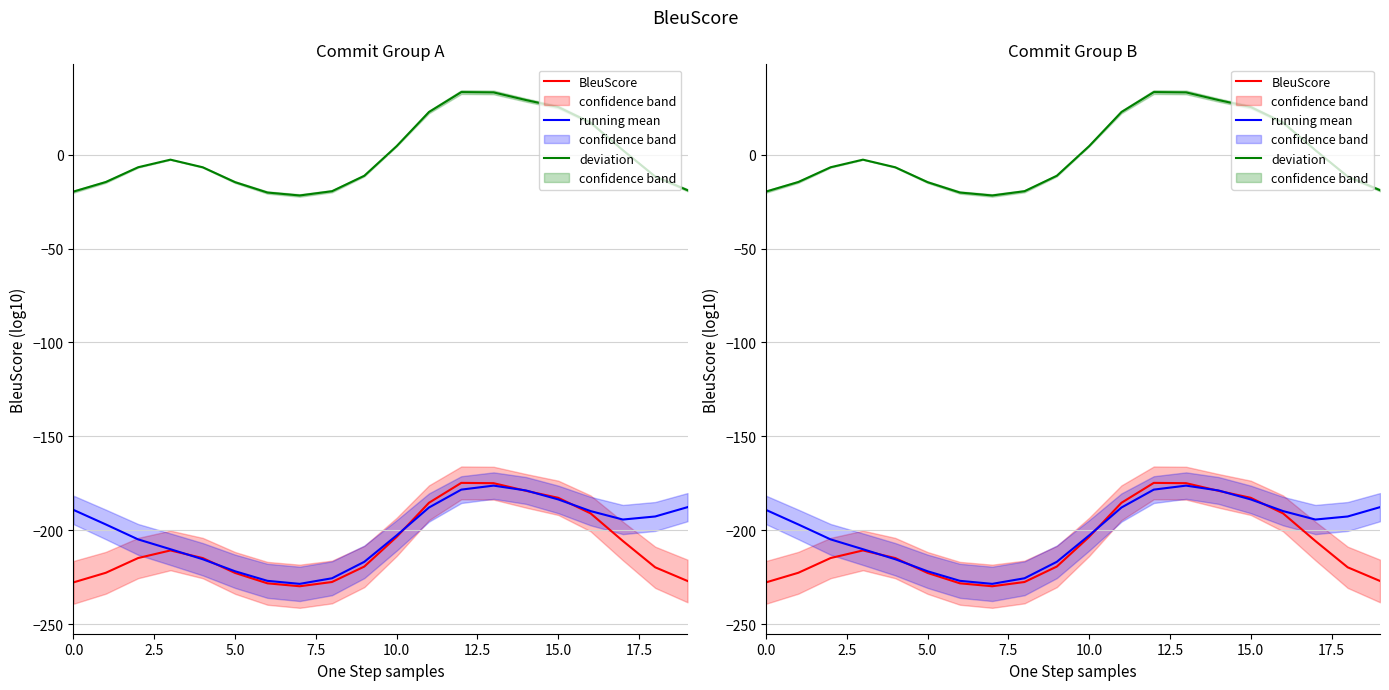

What is the label of the 5th point from the right?

15